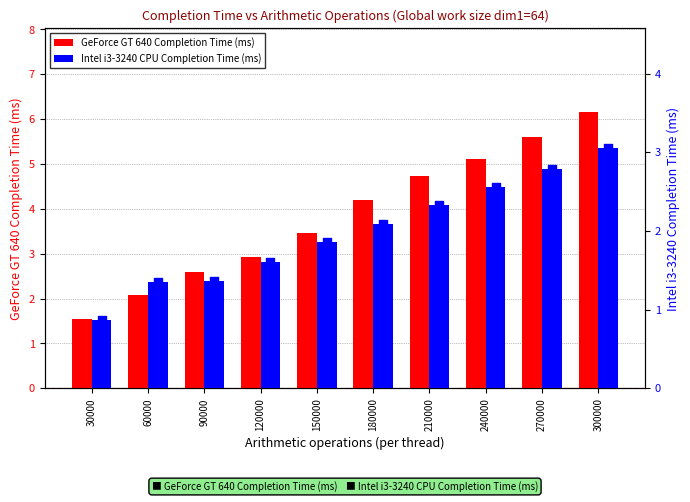

What is the total value across all series at 180000?

6.3